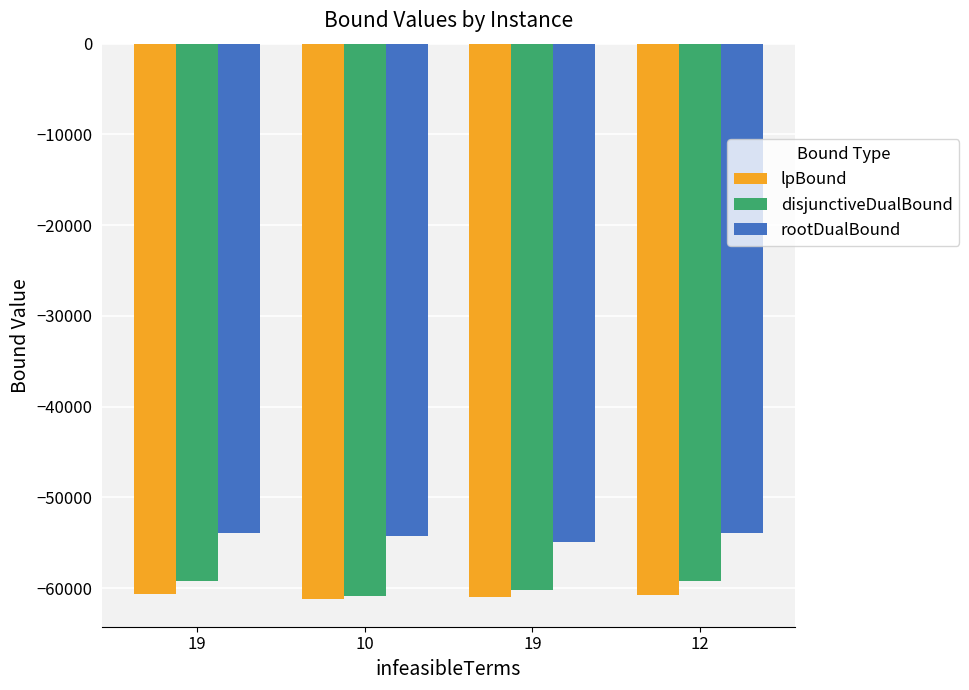

Where is lpBound nearest to the value -60938?

19